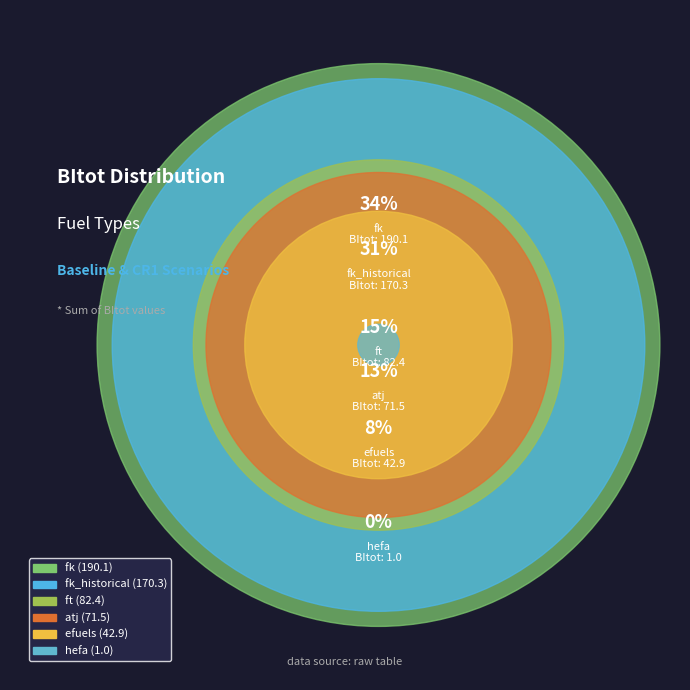

To the nearest percent, what is the difference between the largest and smallest slice percentages?

34%